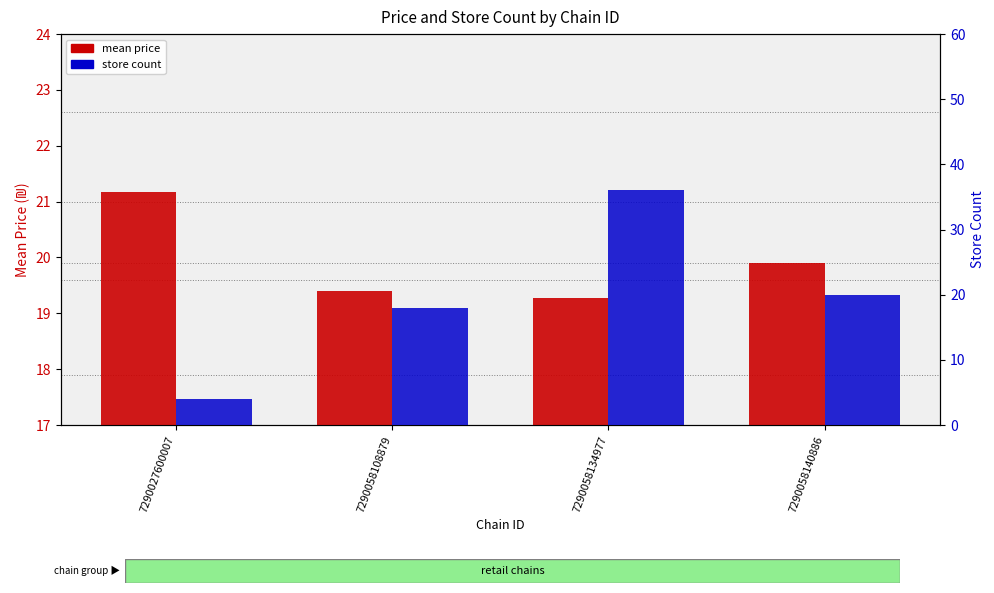

What is the total value across all series at 7290058134977?

55.3